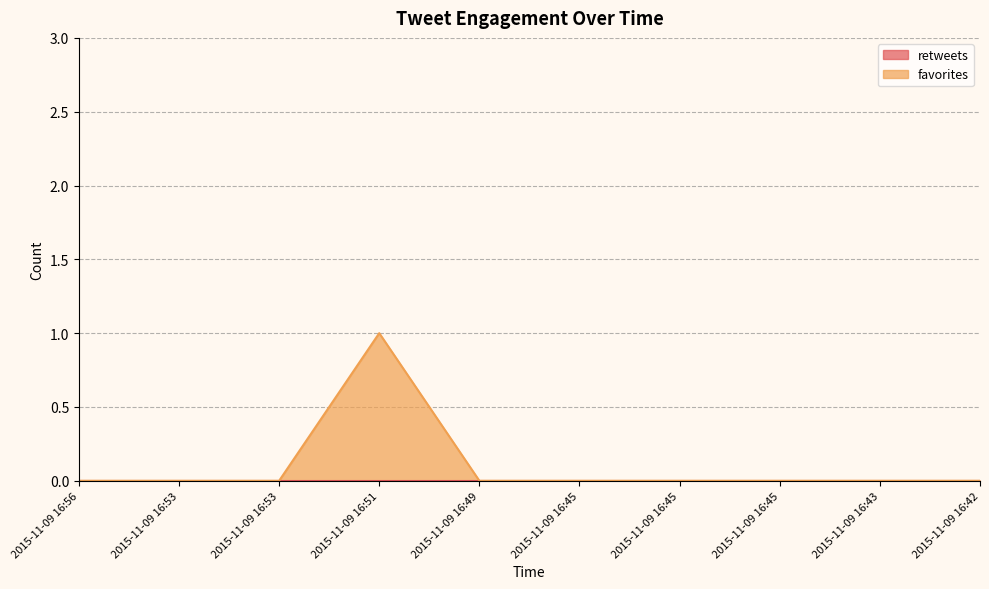

True or false: the data has more than 2 interior local peaks.

False